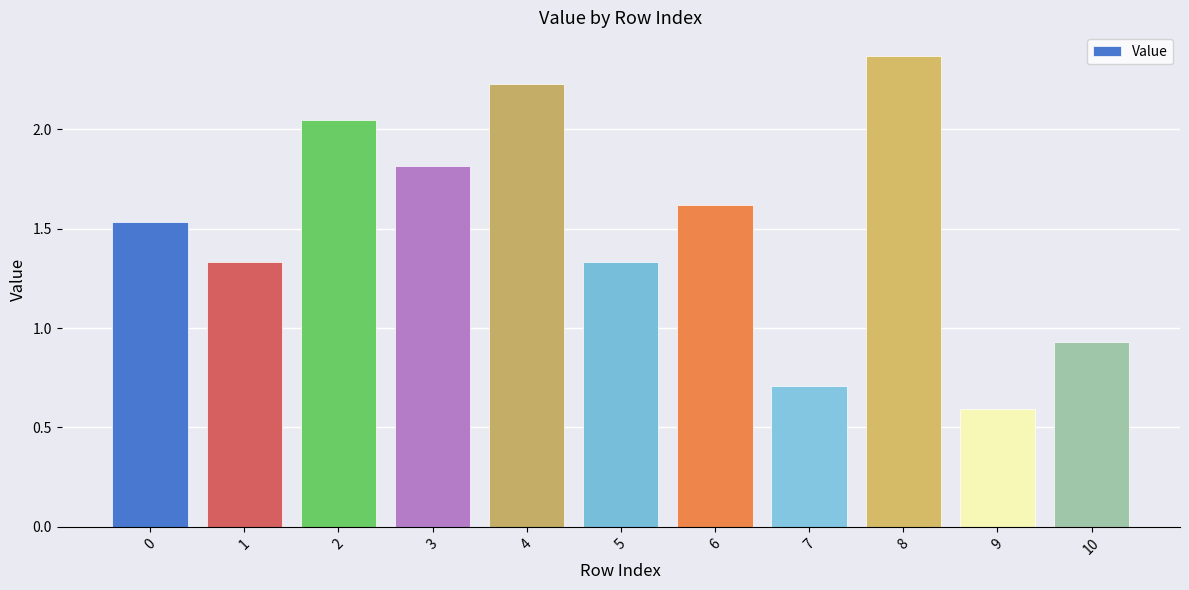

Which has a higher value, 8 or 6?

8